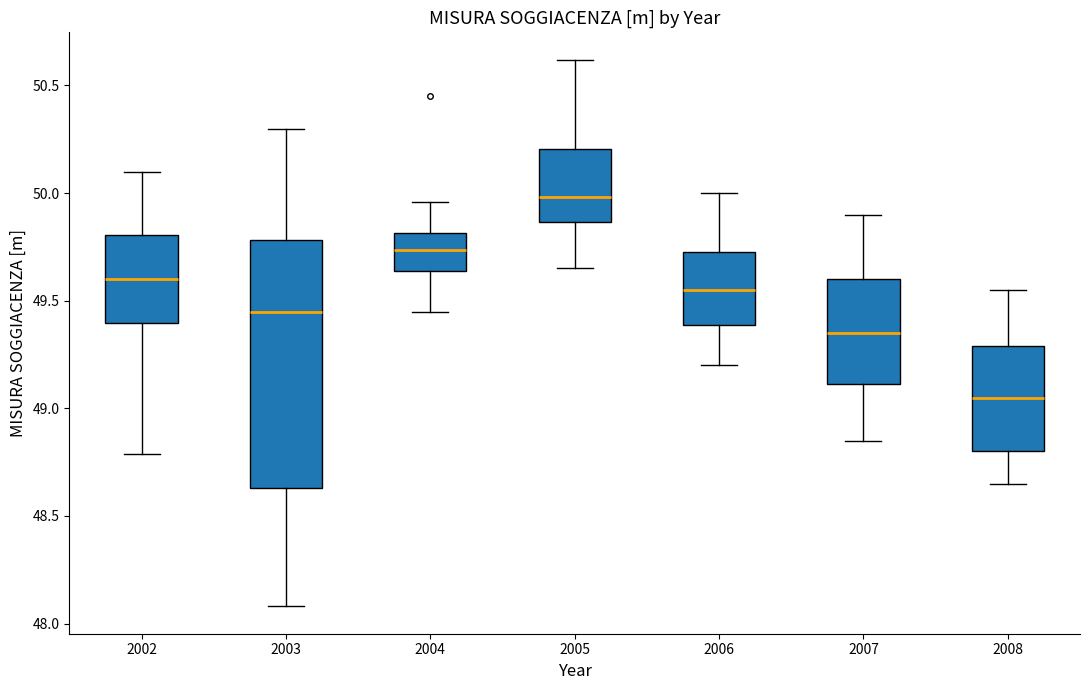

Reading left to right, read every box against the y-axis: the position of its median line, the range the box covers, and the ends of its whiskers. The values are not printed on the chart, so give them approximately, as read against the axis.

2002: median 49.60, box 49.40 to 49.80, whiskers 48.80 to 50.10
2003: median 49.45, box 48.65 to 49.80, whiskers 48.10 to 50.30
2004: median 49.75, box 49.65 to 49.80, whiskers 49.45 to 49.95
2005: median 50.00, box 49.85 to 50.20, whiskers 49.65 to 50.60
2006: median 49.55, box 49.40 to 49.75, whiskers 49.20 to 50.00
2007: median 49.35, box 49.10 to 49.60, whiskers 48.85 to 49.90
2008: median 49.05, box 48.80 to 49.30, whiskers 48.65 to 49.55